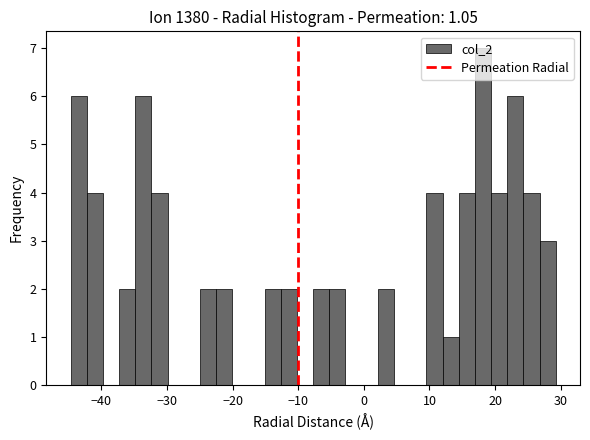

Around what value on the x-axis is the tallest bar? Give the approximate position of its centre, as read against the axis.

18